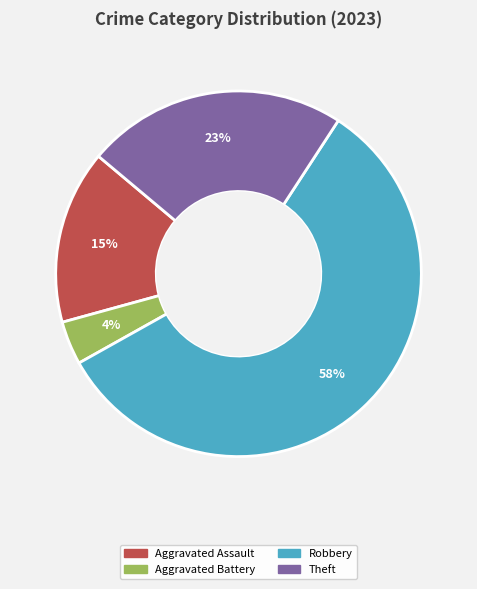

To the nearest percent, what is the difference between the Theft and Robbery slice percentages?

35%